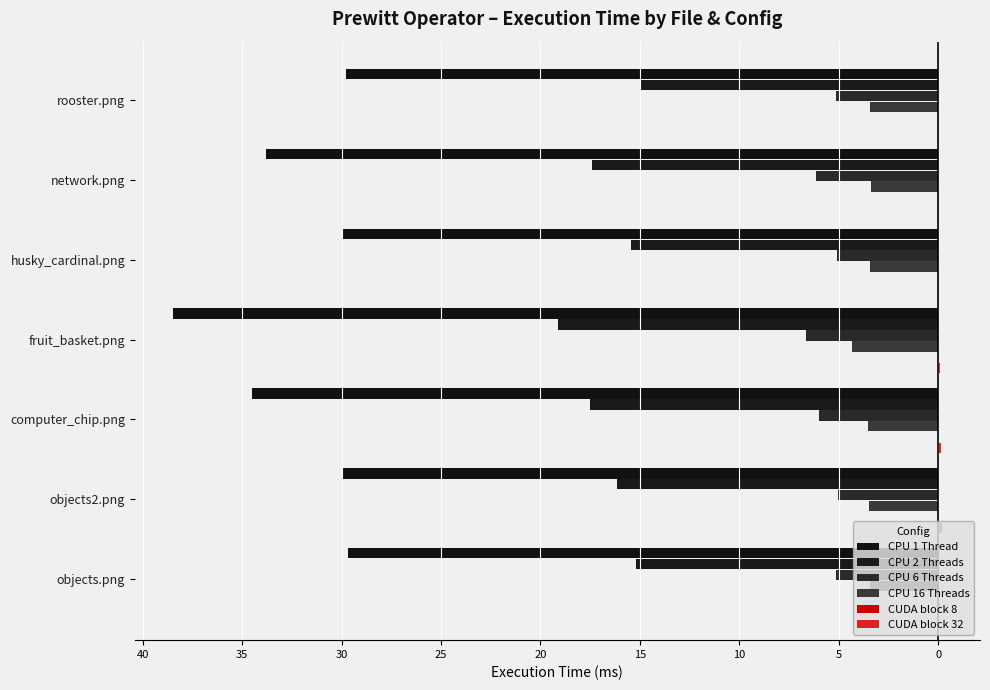

Are the bars horizontal?

Yes